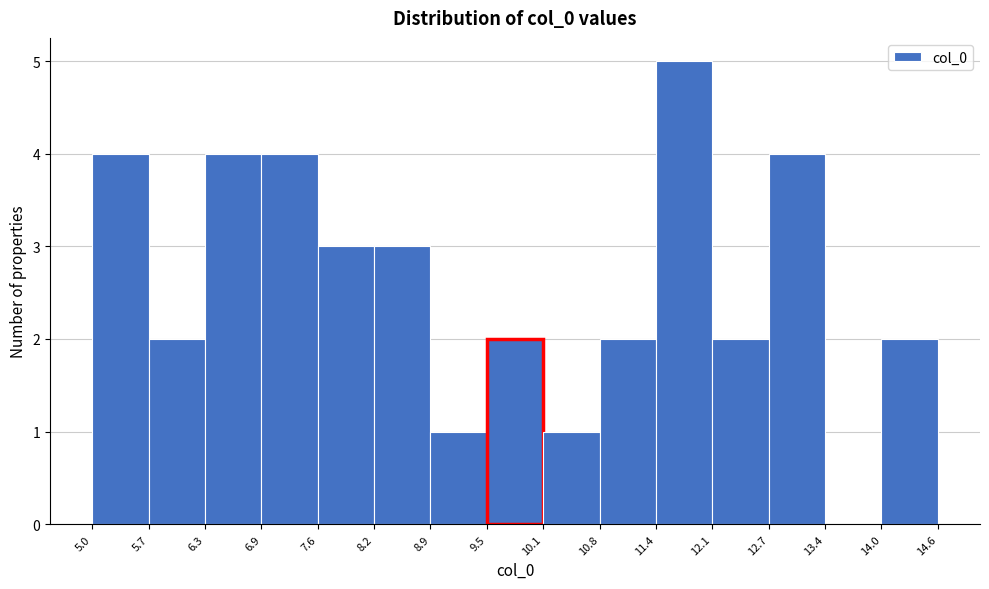

What is the height of the bar covering 8.9 to 9.5 on the x-axis? The values are not printed on the chart, so give them approximately, as read against the axis.

1